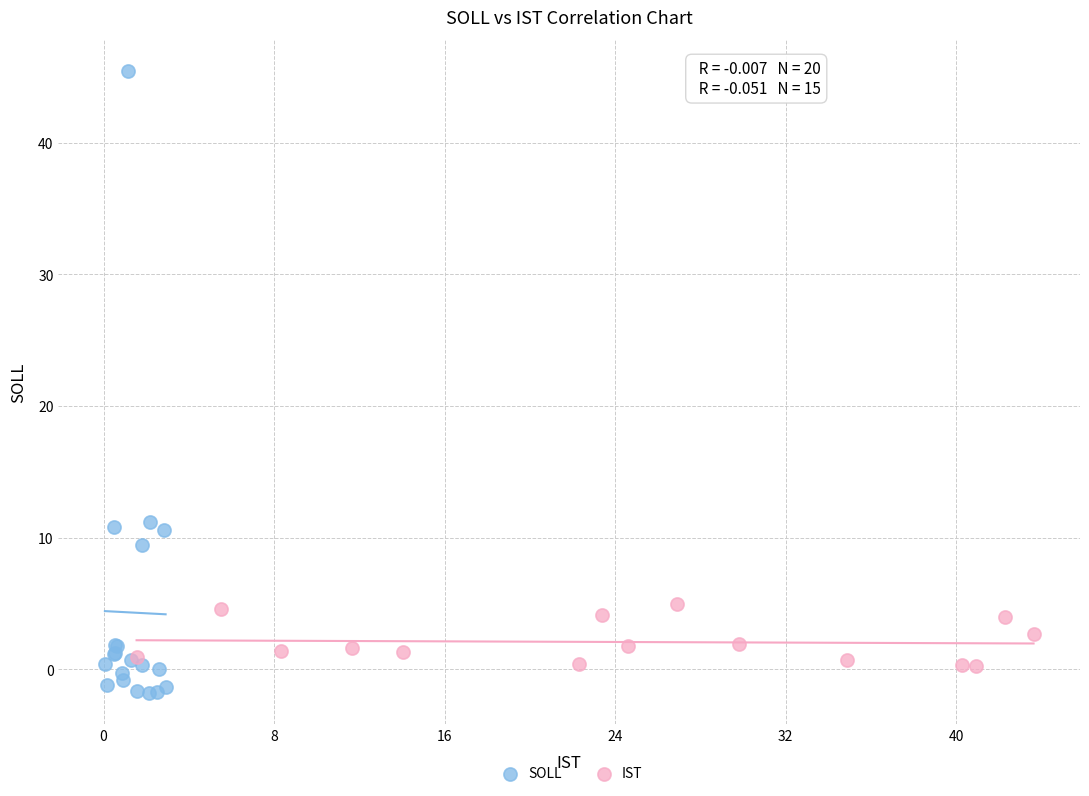

Which series has the largest Y range (max minus min)?

SOLL